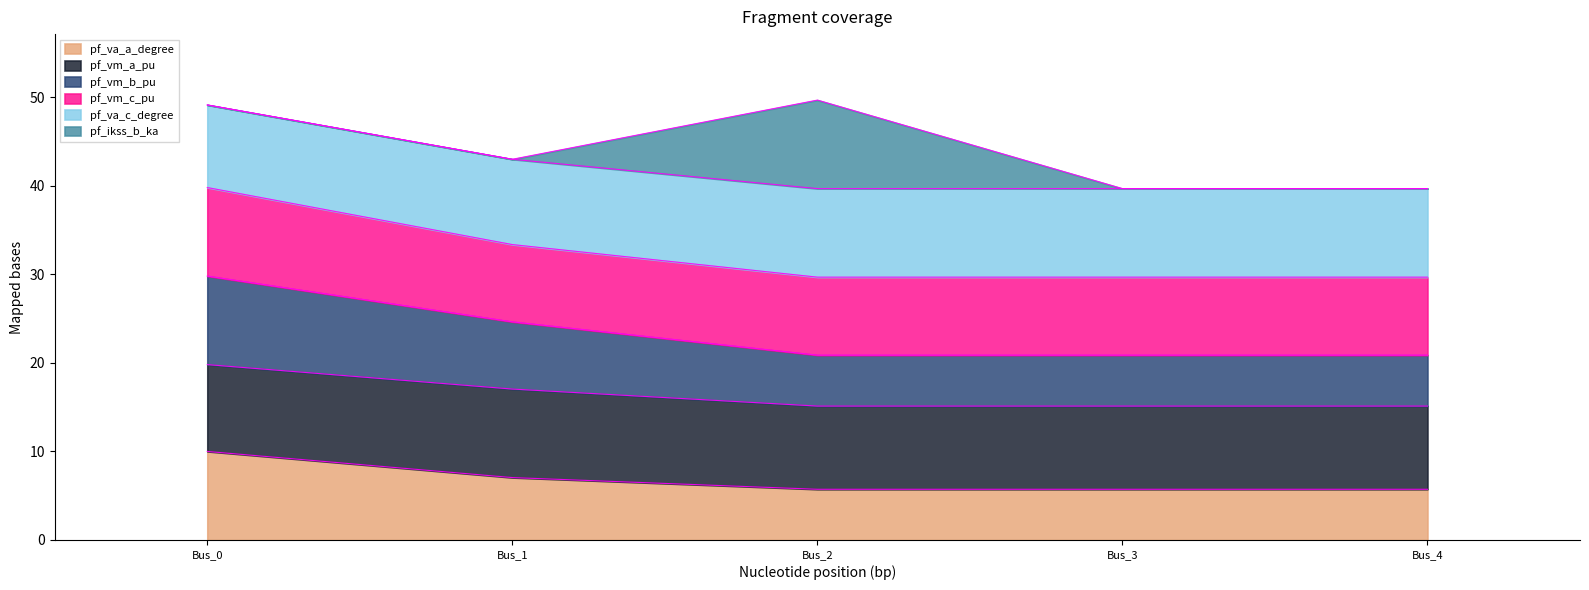

What is the minimum value for pf_va_a_degree?

5.7